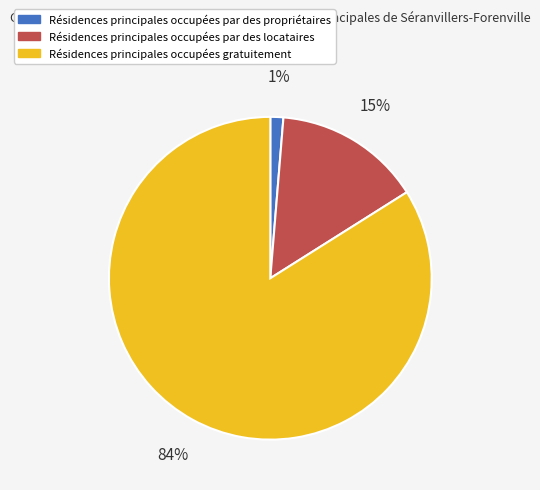

True or false: Résidences principales occupées par des locataires accounts for 6% of the total.

False